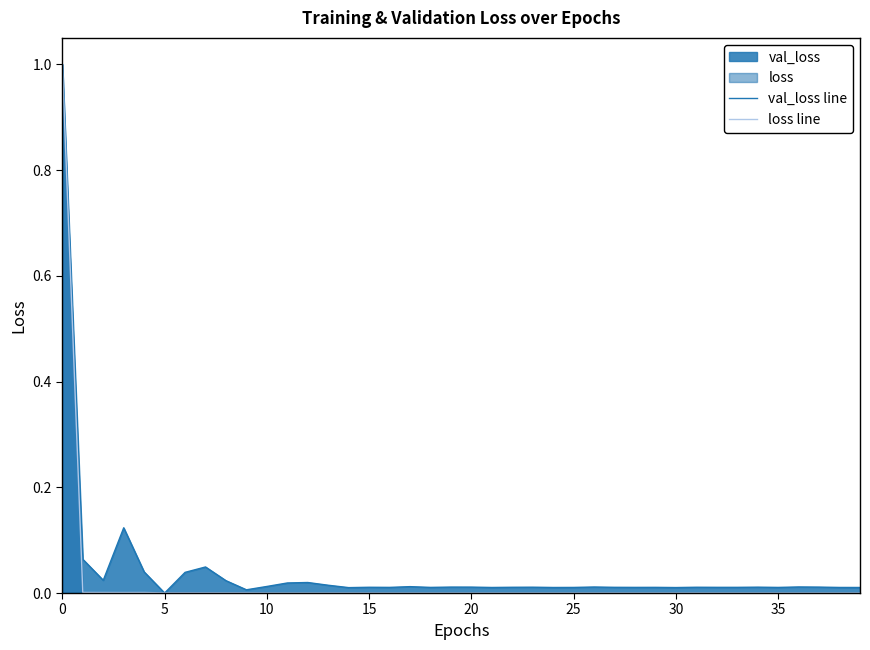

Reading left to right, transcribe all the data shown in this chart.

val_loss line: 1.0	0.1	0.0	0.1	0.0	0.0	0.0	0.0	0.0	0.0	0.0	0.0	0.0	0.0	0.0	0.0	0.0	0.0	0.0	0.0	0.0	0.0	0.0	0.0	0.0	0.0	0.0	0.0	0.0	0.0	0.0	0.0	0.0	0.0	0.0	0.0	0.0	0.0	0.0	0.0
loss line: 1.0	0.0	0.0	0.0	0.0	0.0	0.0	0.0	0.0	0.0	0.0	0.0	0.0	0.0	0.0	0.0	0.0	0.0	0.0	0.0	0.0	0.0	0.0	0.0	0.0	0.0	0.0	0.0	0.0	0.0	0.0	0.0	0.0	0.0	0.0	0.0	0.0	0.0	0.0	0.0